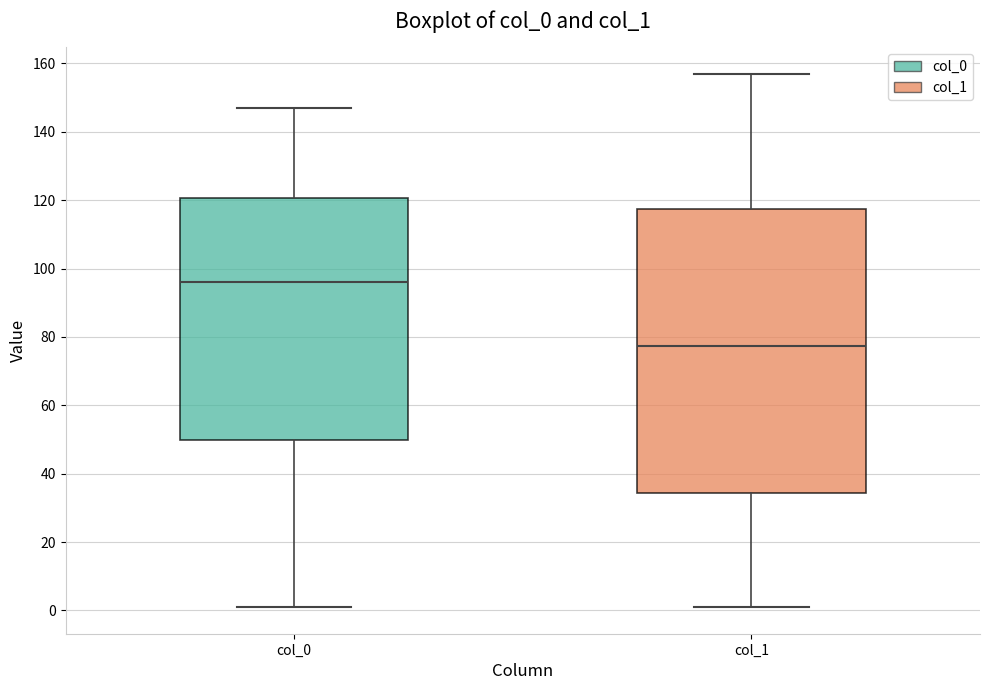

Where does the upper whisker of the box for col_0 end on the y-axis? The values are not printed on the chart, so give them approximately, as read against the axis.

148